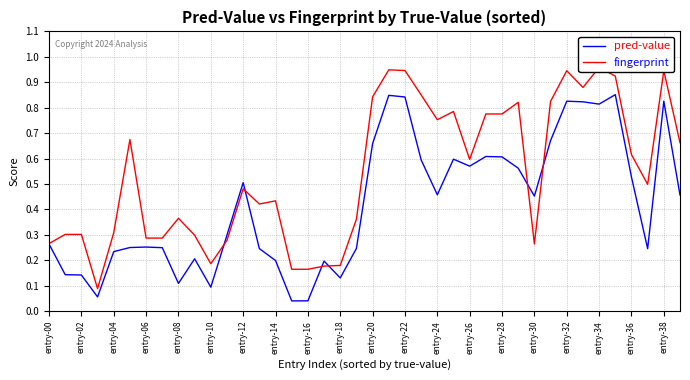

Is it true that pred-value equals 0.4 at 21?

False